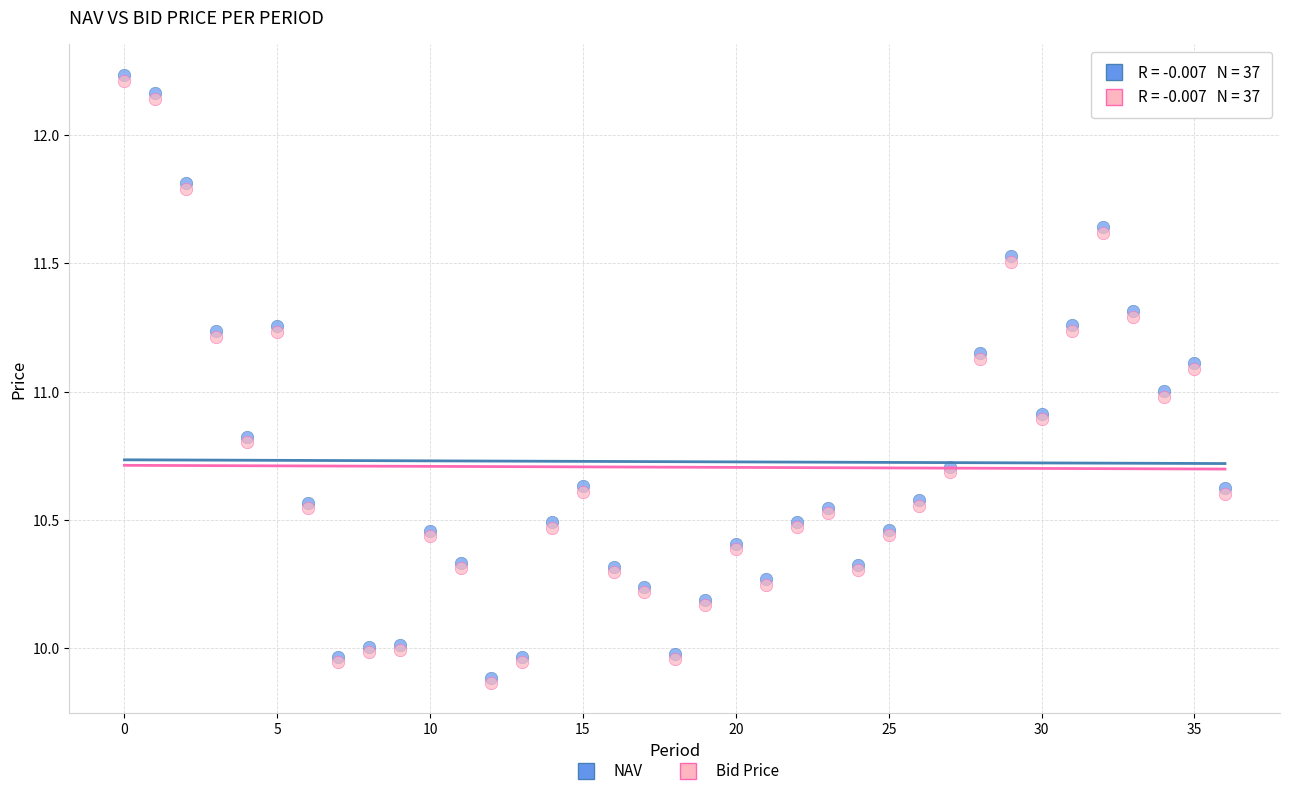

What are all the series names shown in the legend?

NAV, Bid Price